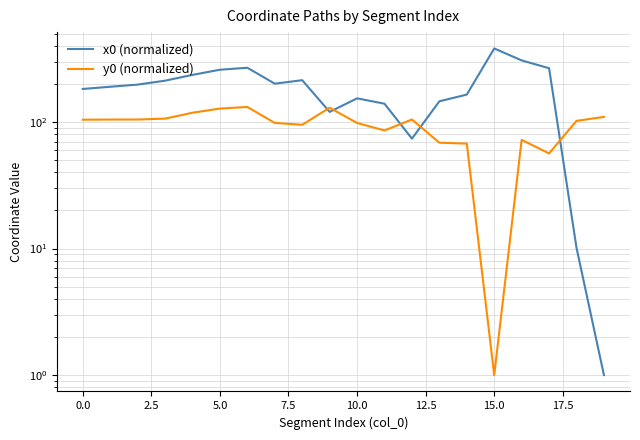

What is the difference between the maximum and minimum values in the x0 (normalized) series?

380.0